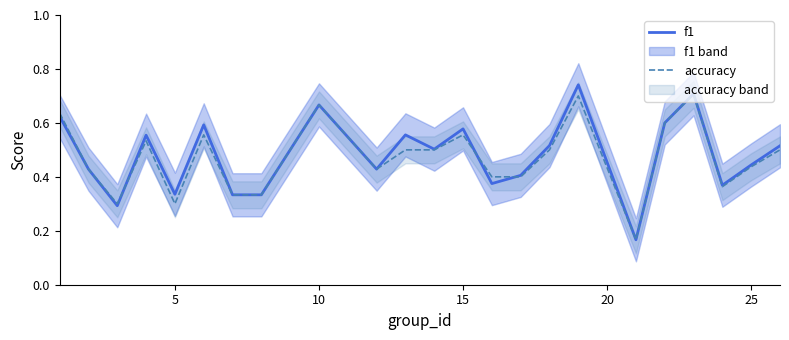

Is this an area chart (filled region under the line)?

No